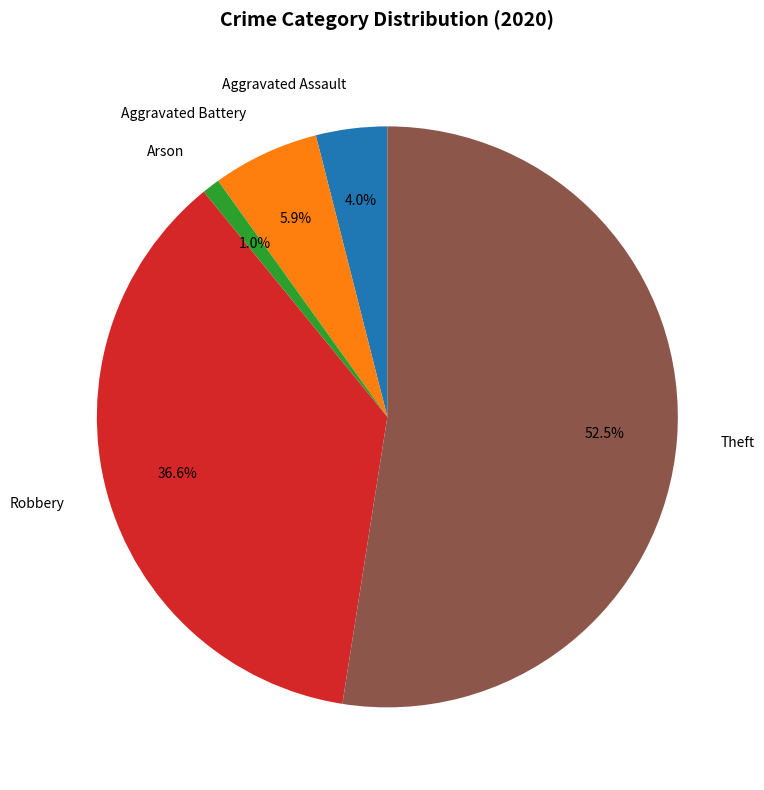

Which category has the biggest portion of the pie?

Theft